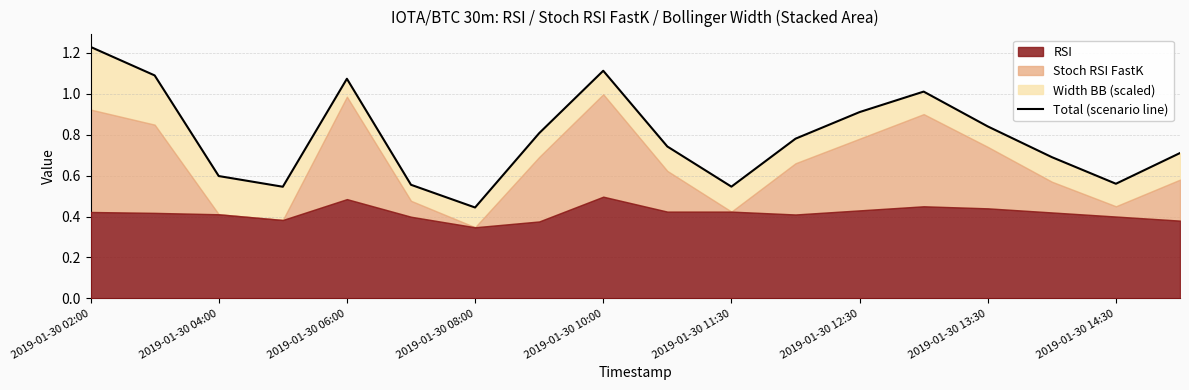

What is the label of the 8th point from the right?

2019-01-30 11:30